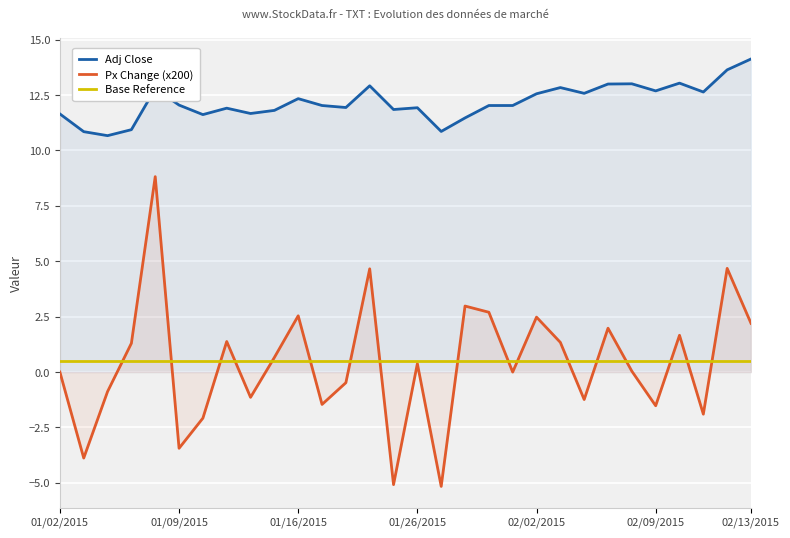

How many data points in Px Change (x200) are less than 0?

12